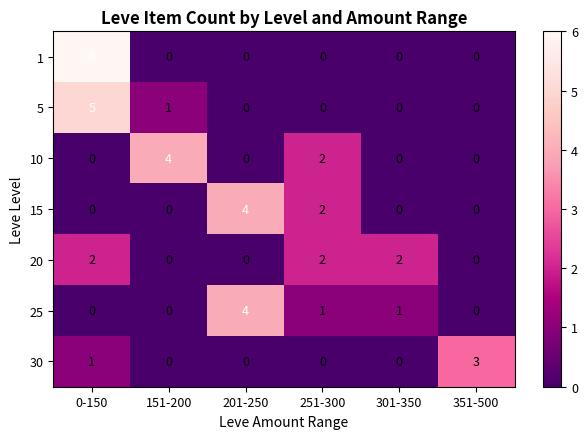

Is the value of 1 at 251-300 greater than the value of 25 at 301-350?

No